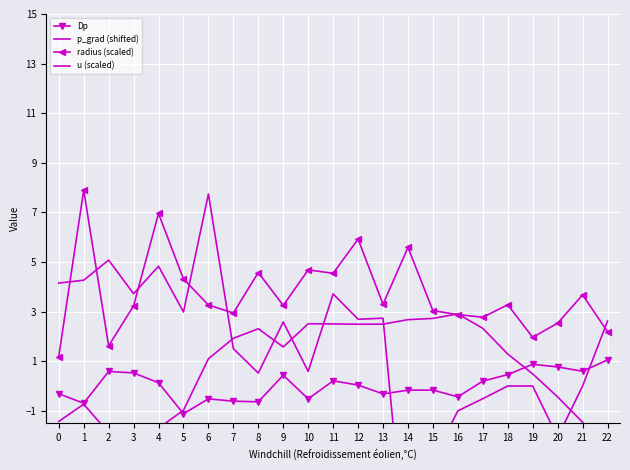

Is this an area chart (filled region under the line)?

No